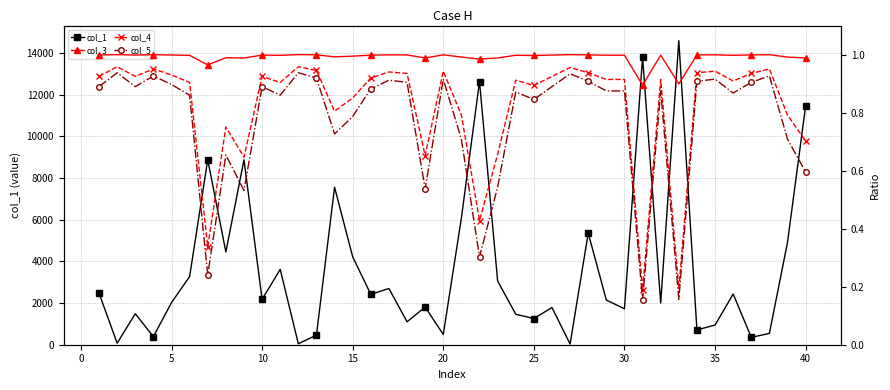

Which series has the largest total across all categories?

col_1